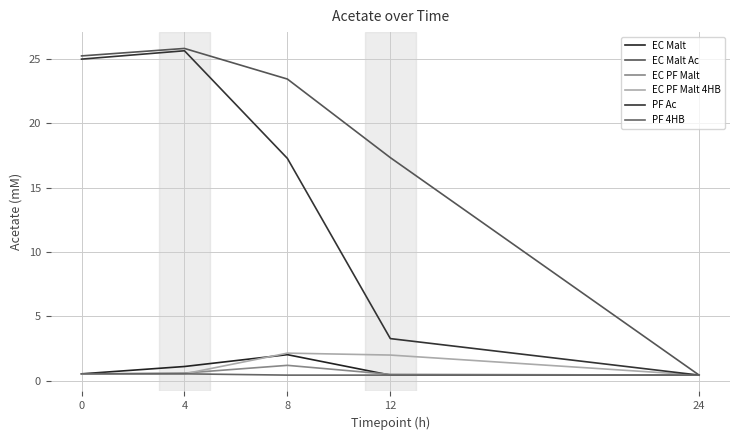

Which category has the lowest value in the EC PF Malt series?

24